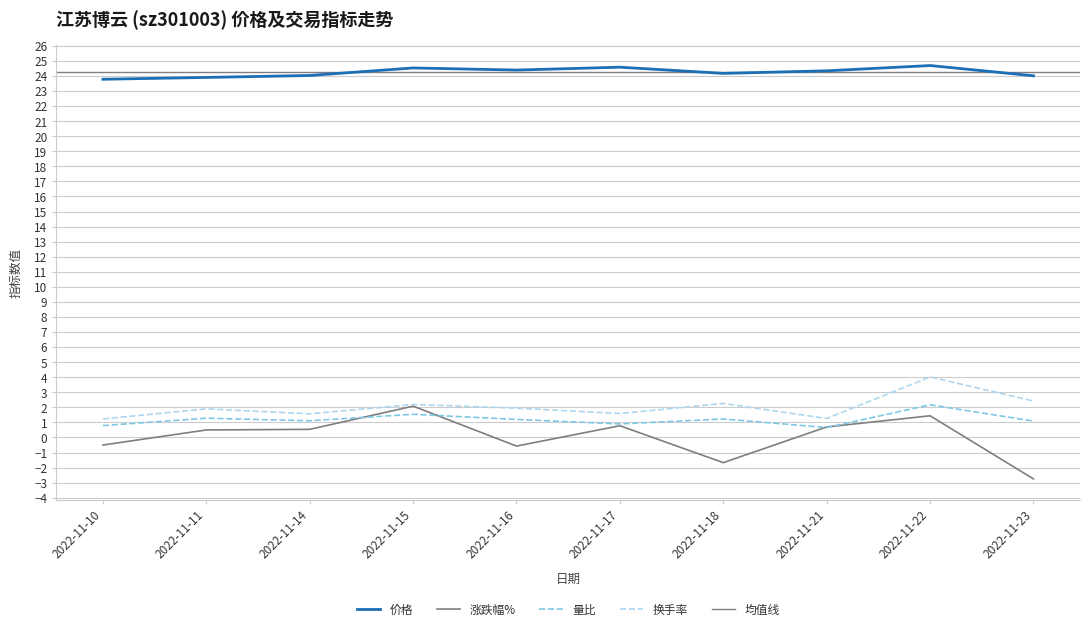

What is the greatest value displayed?

24.7